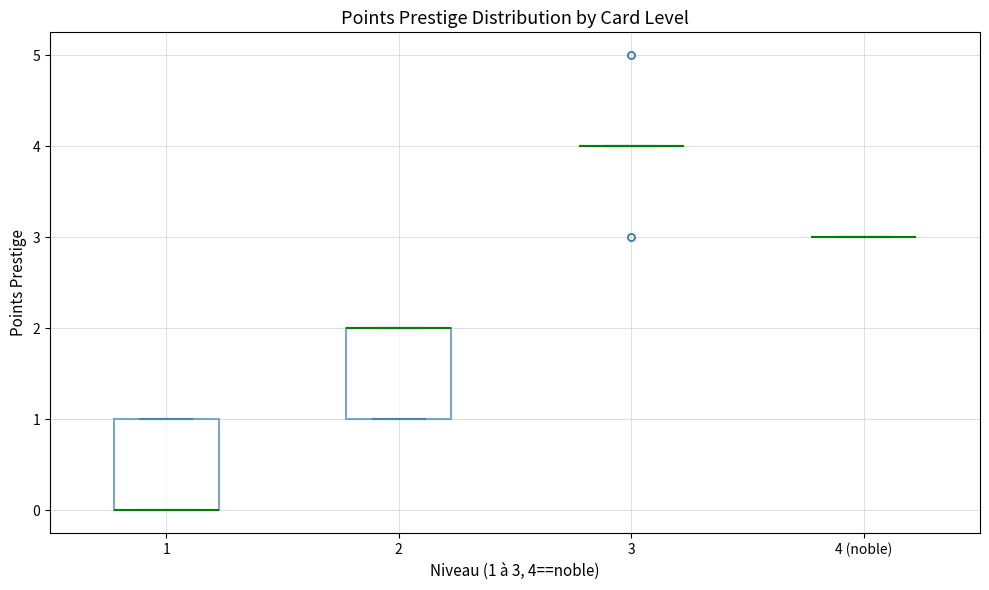

Where is the lower edge of the box for 1 on the y-axis? The values are not printed on the chart, so give them approximately, as read against the axis.

0